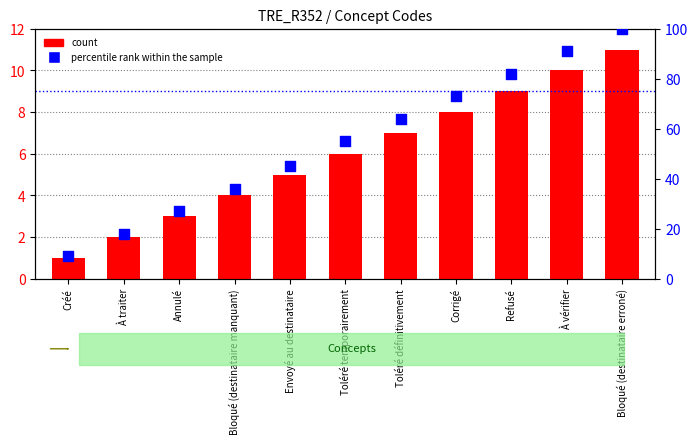

Which series has the largest Y range (max minus min)?

percentile rank within the sample